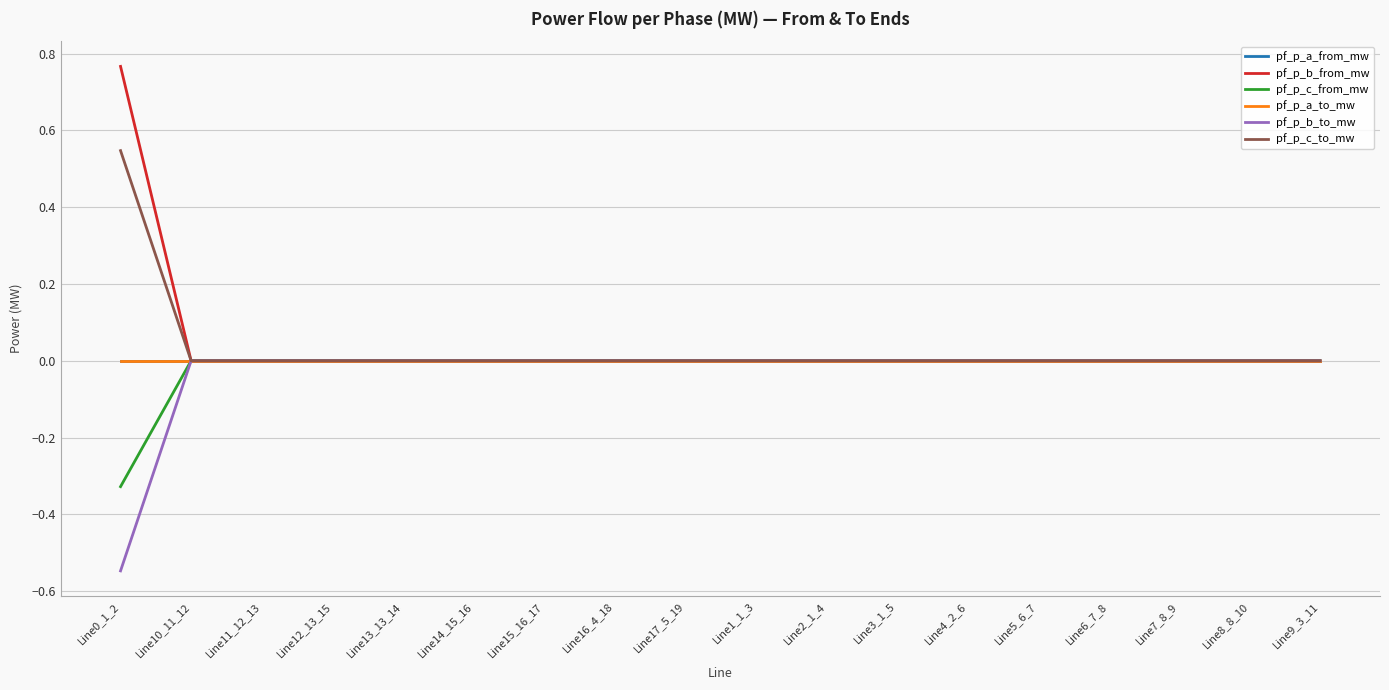

True or false: pf_p_b_from_mw has a value of -0.0 at Line12_13_15.

False